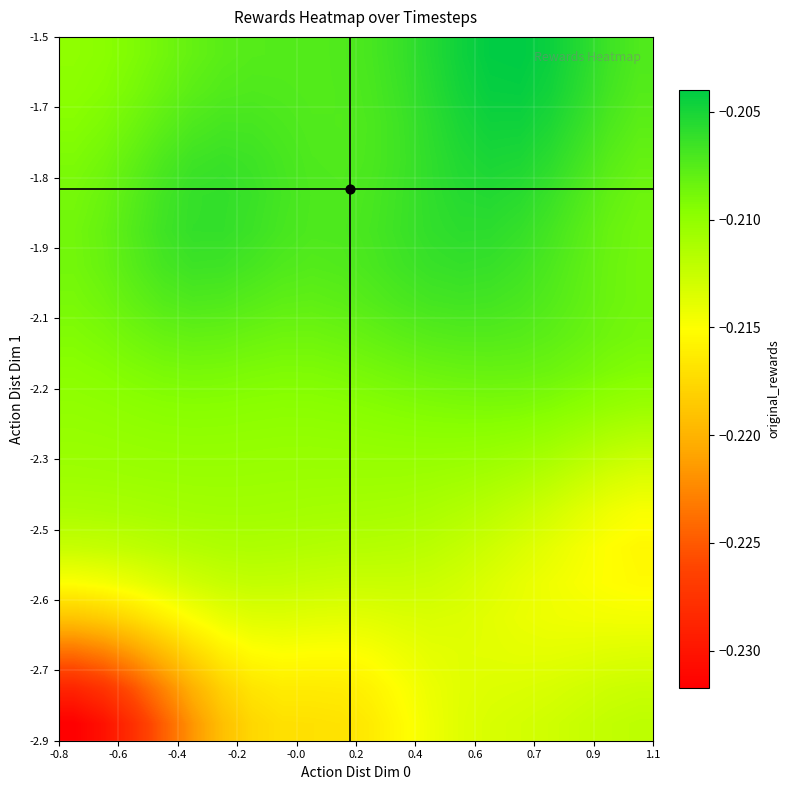

Count the number of data series in this chart.

20